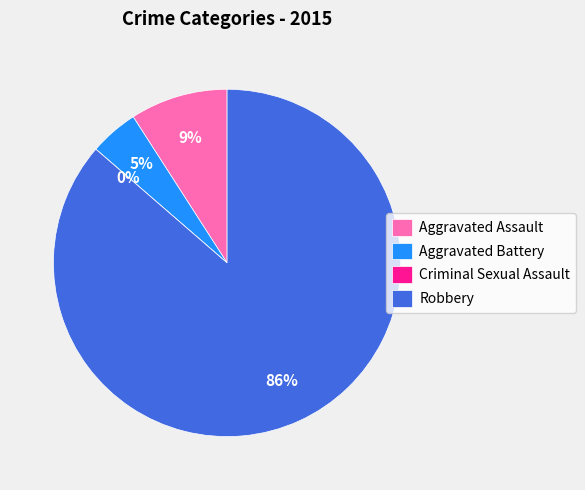

What is the change in value from Aggravated Assault to Robbery?

+17